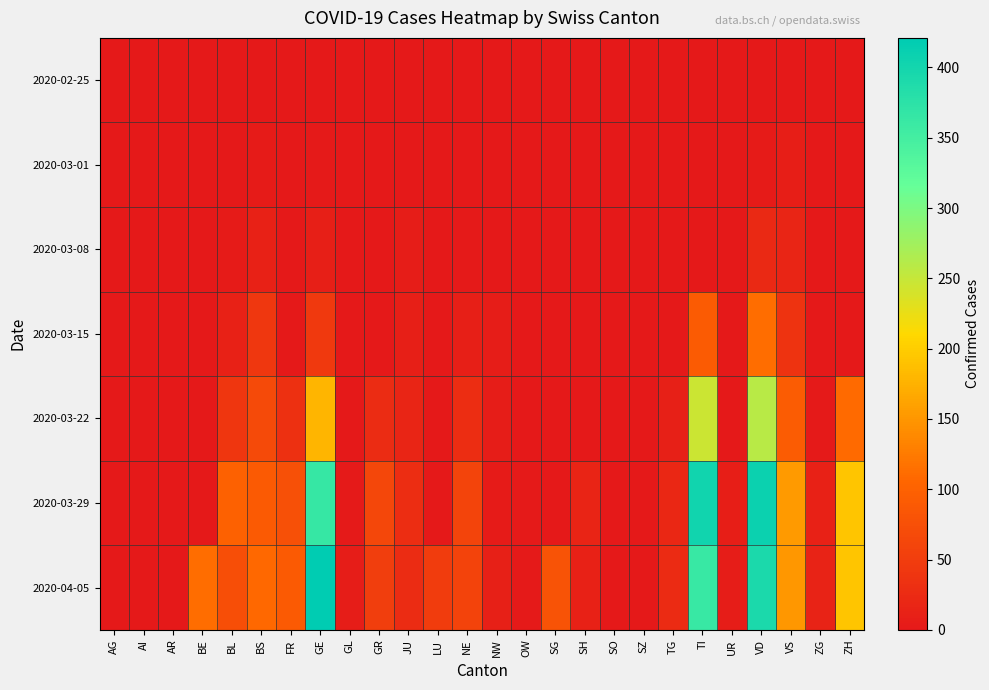

How many series are shown in this chart?

7